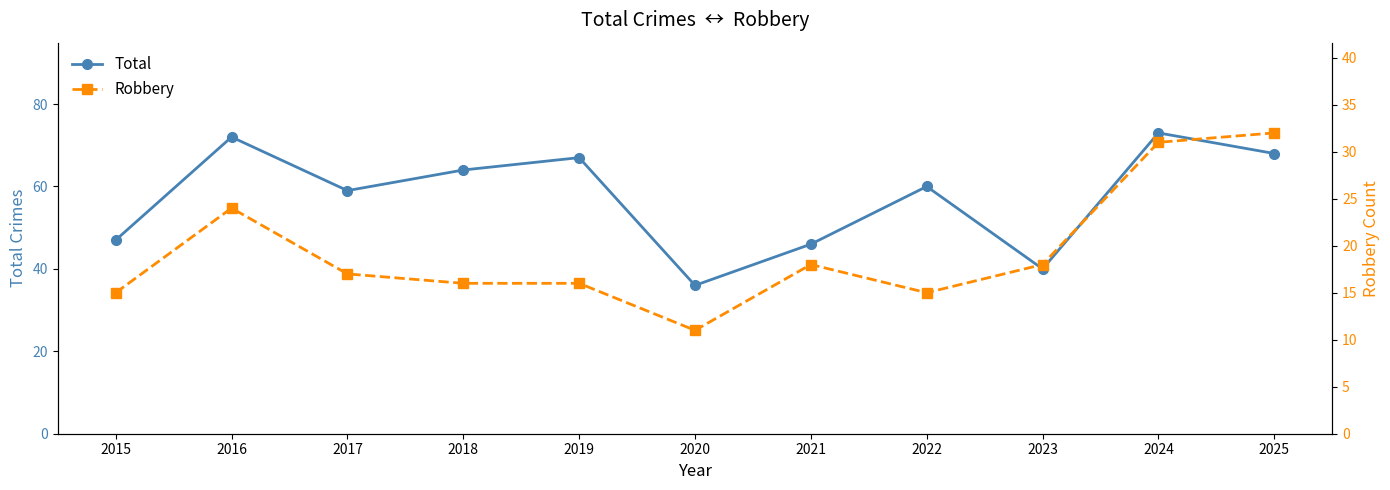

At which category does Total reach its first local peak?

2016